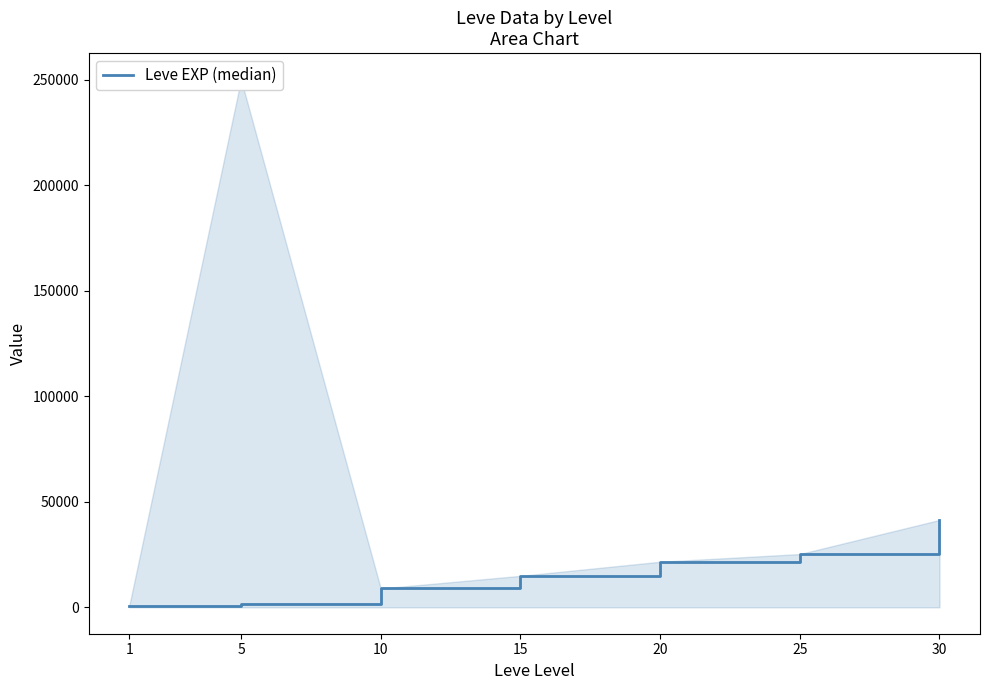

True or false: the data shows 1091 at 1.

False